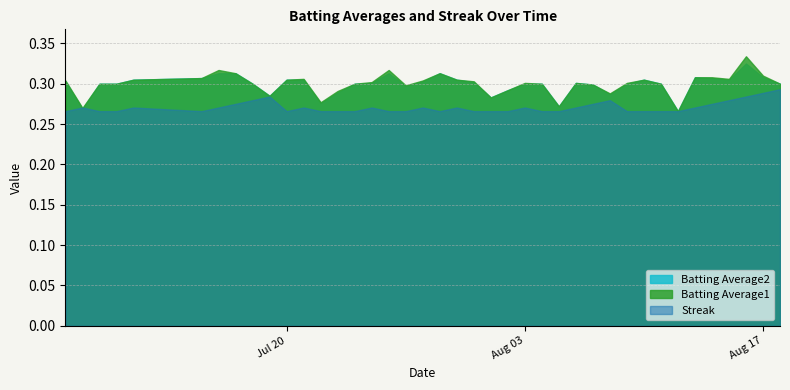

Between 2010-07-18 and 2010-08-04, which series saw the biggest shift?

Streak